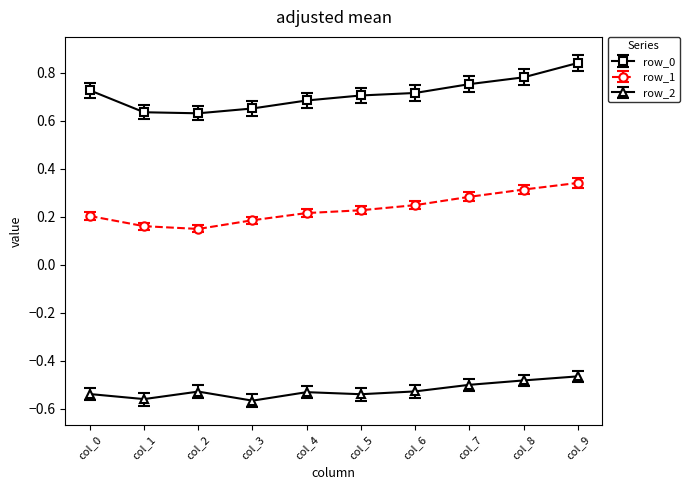

Does the chart display data point markers on the line(s)?

Yes